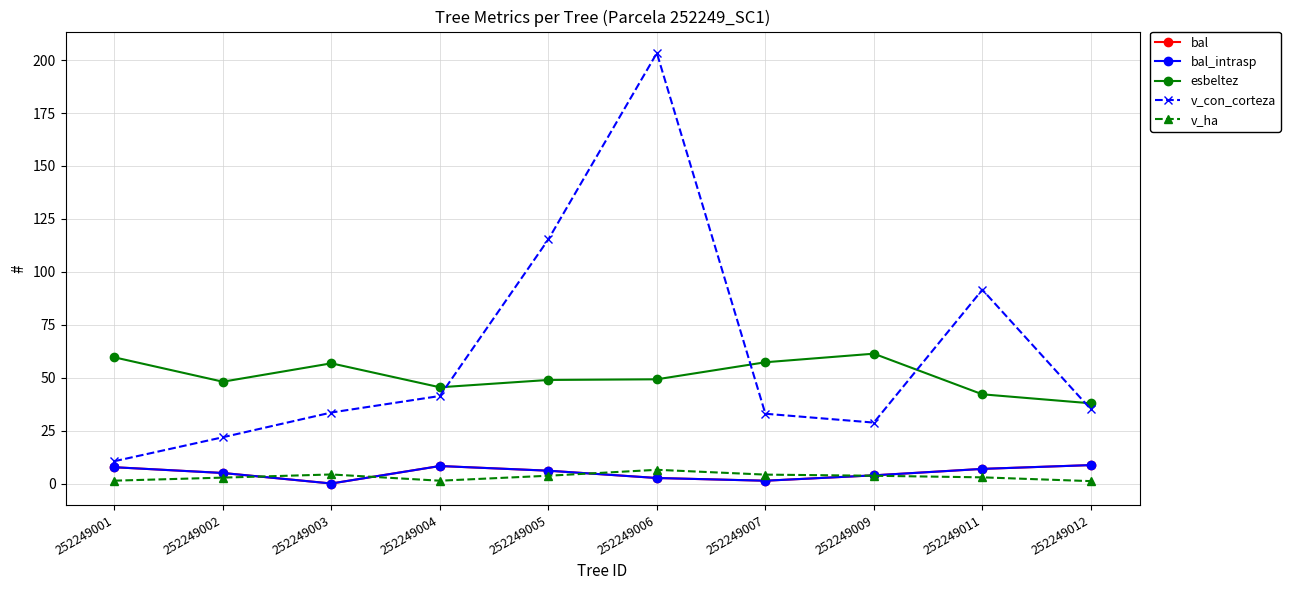

How many interior local valleys does the esbeltez series have?

2